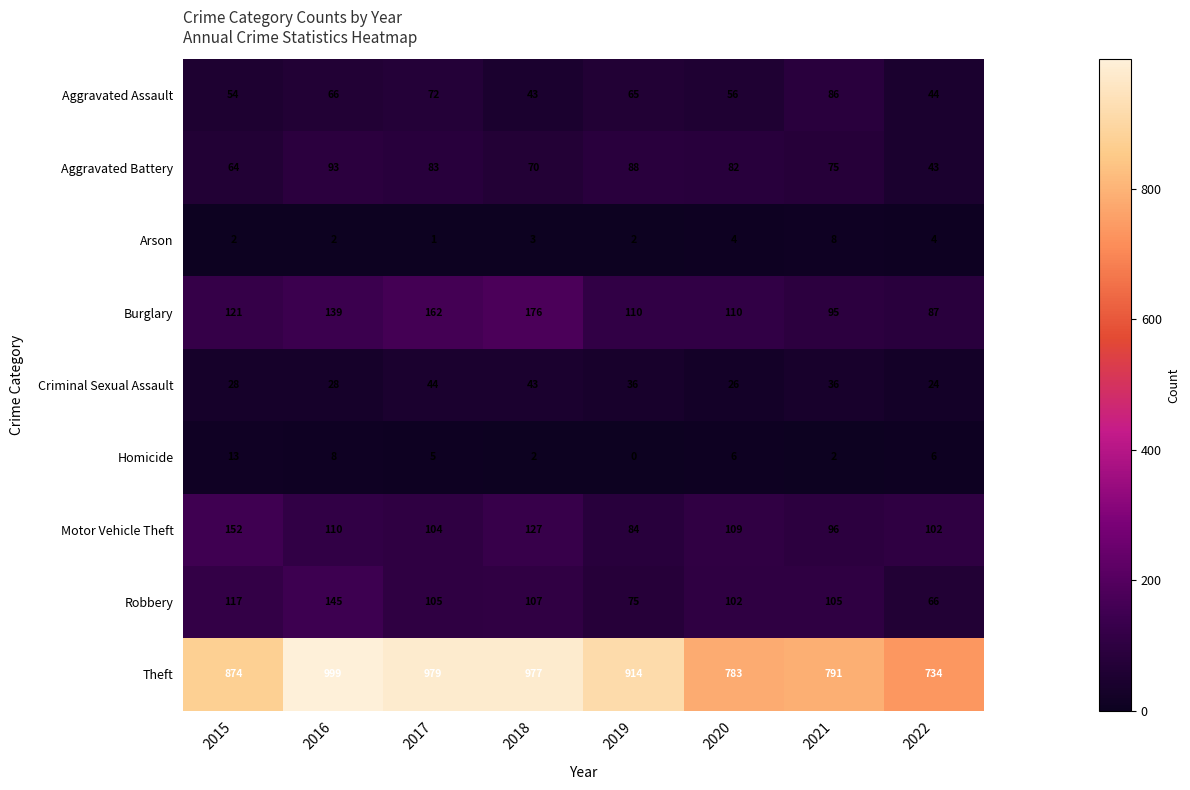

The Motor Vehicle Theft series shows 151 at 2016. True or false?

False